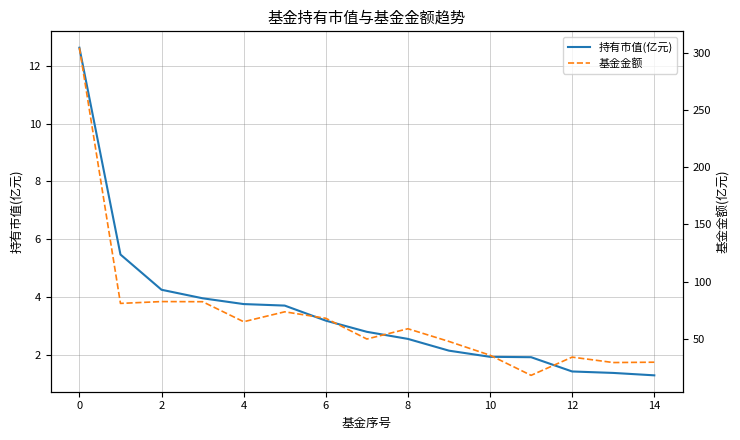

What is the maximum value for 基金金额?

304.4